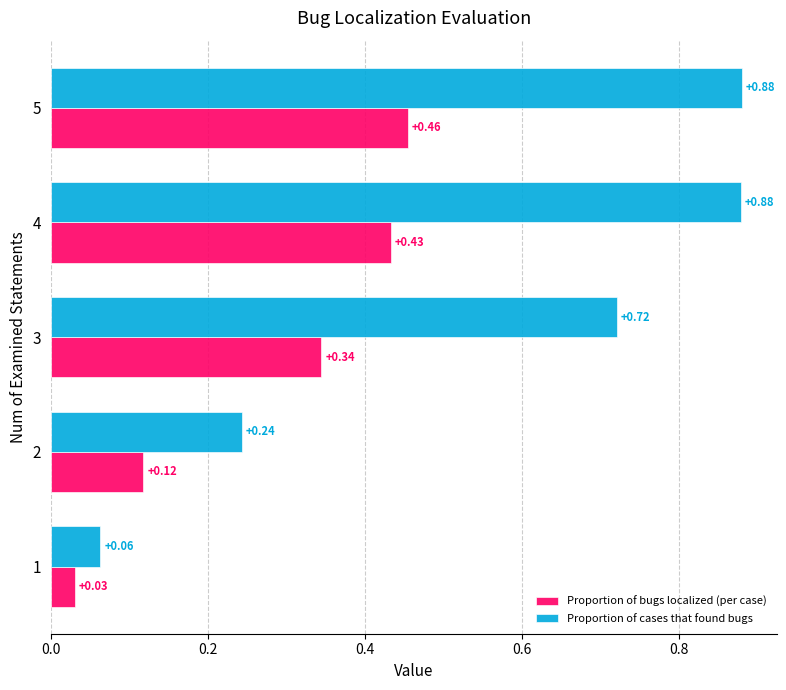

What is the sum of all Proportion of bugs localized (per case) values?

1.4